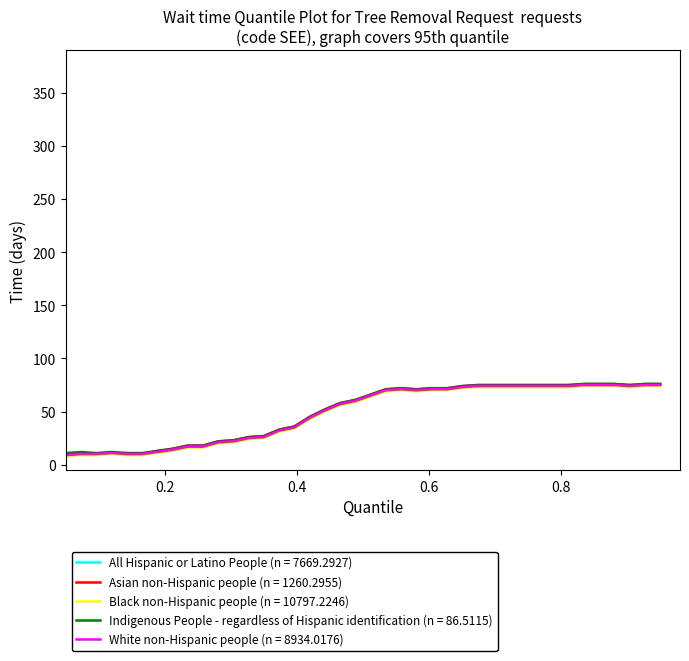

Does the chart have visible grid lines?

No